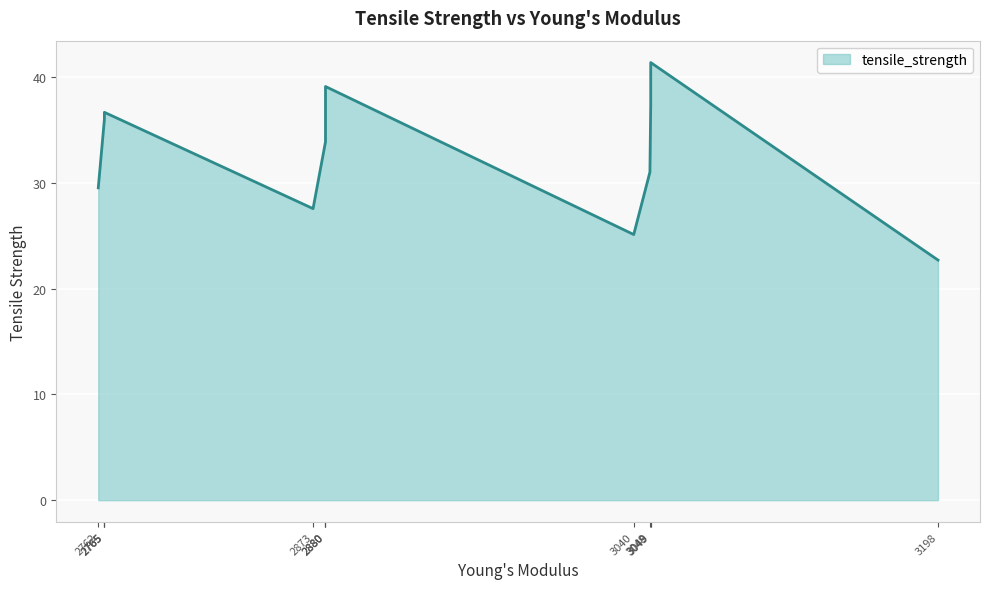

Which label corresponds to the largest value in the chart?

3049